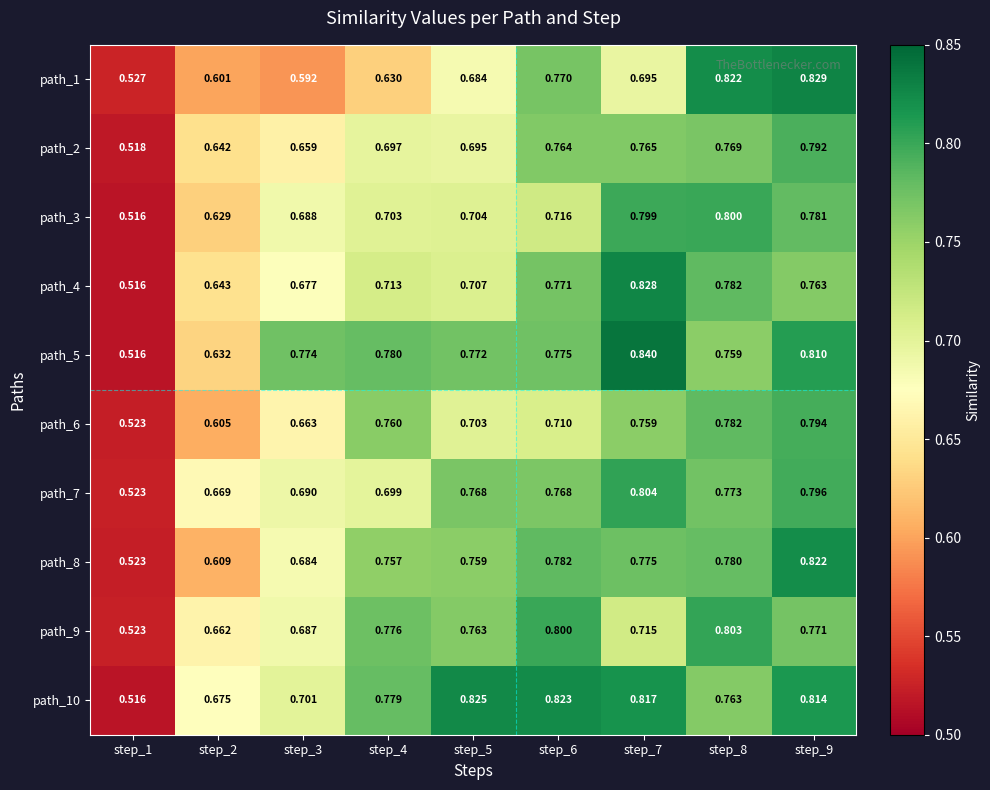

Is the value of path_3 at step_3 greater than the value of path_7 at step_2?

Yes